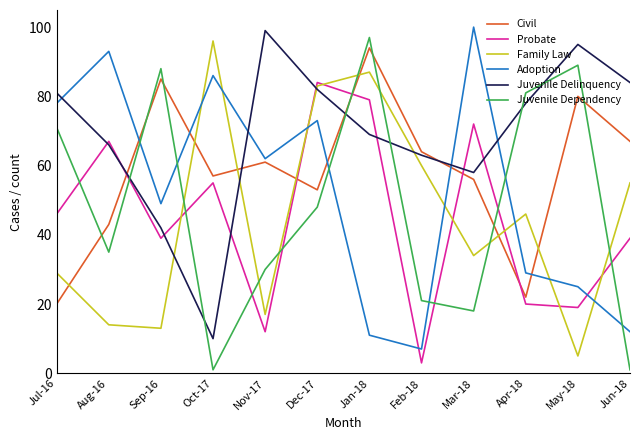

Reading right to left, list all the values displayed in this chart.

Civil: Jun-18=67	May-18=80	Apr-18=22	Mar-18=56	Feb-18=64	Jan-18=94	Dec-17=53	Nov-17=61	Oct-17=57	Sep-16=85	Aug-16=43	Jul-16=20
Probate: Jun-18=39	May-18=19	Apr-18=20	Mar-18=72	Feb-18=3	Jan-18=79	Dec-17=84	Nov-17=12	Oct-17=55	Sep-16=39	Aug-16=67	Jul-16=46
Family Law: Jun-18=55	May-18=5	Apr-18=46	Mar-18=34	Feb-18=60	Jan-18=87	Dec-17=83	Nov-17=17	Oct-17=96	Sep-16=13	Aug-16=14	Jul-16=29
Adoption: Jun-18=12	May-18=25	Apr-18=29	Mar-18=100	Feb-18=7	Jan-18=11	Dec-17=73	Nov-17=62	Oct-17=86	Sep-16=49	Aug-16=93	Jul-16=78
Juvenile Delinquency: Jun-18=84	May-18=95	Apr-18=78	Mar-18=58	Feb-18=63	Jan-18=69	Dec-17=82	Nov-17=99	Oct-17=10	Sep-16=42	Aug-16=66	Jul-16=81
Juvenile Dependency: Jun-18=1	May-18=89	Apr-18=81	Mar-18=18	Feb-18=21	Jan-18=97	Dec-17=48	Nov-17=30	Oct-17=1	Sep-16=88	Aug-16=35	Jul-16=71